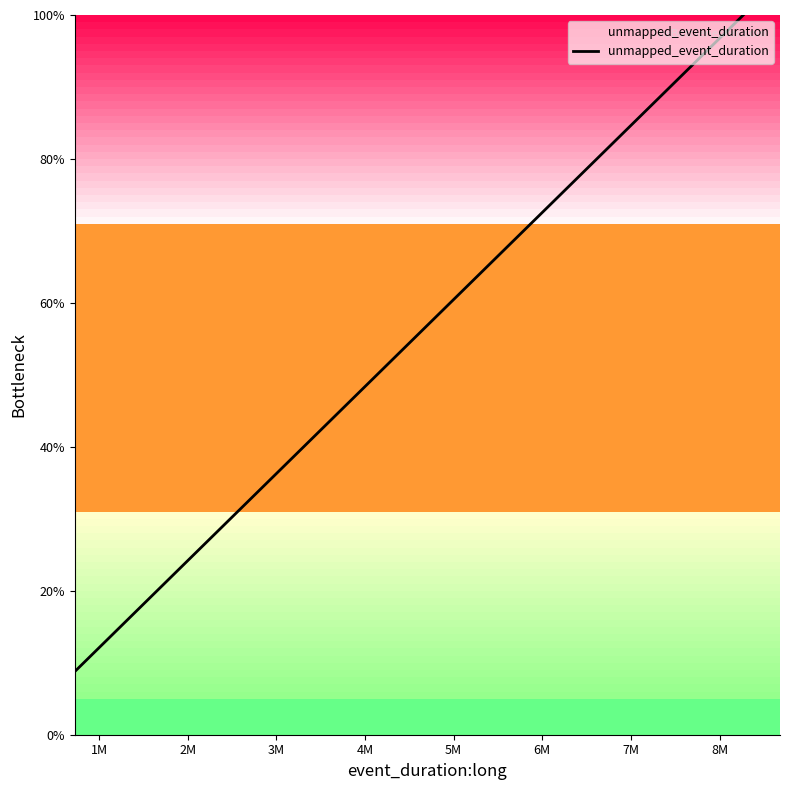

True or false: the data has more than 0 interior local peaks.

False